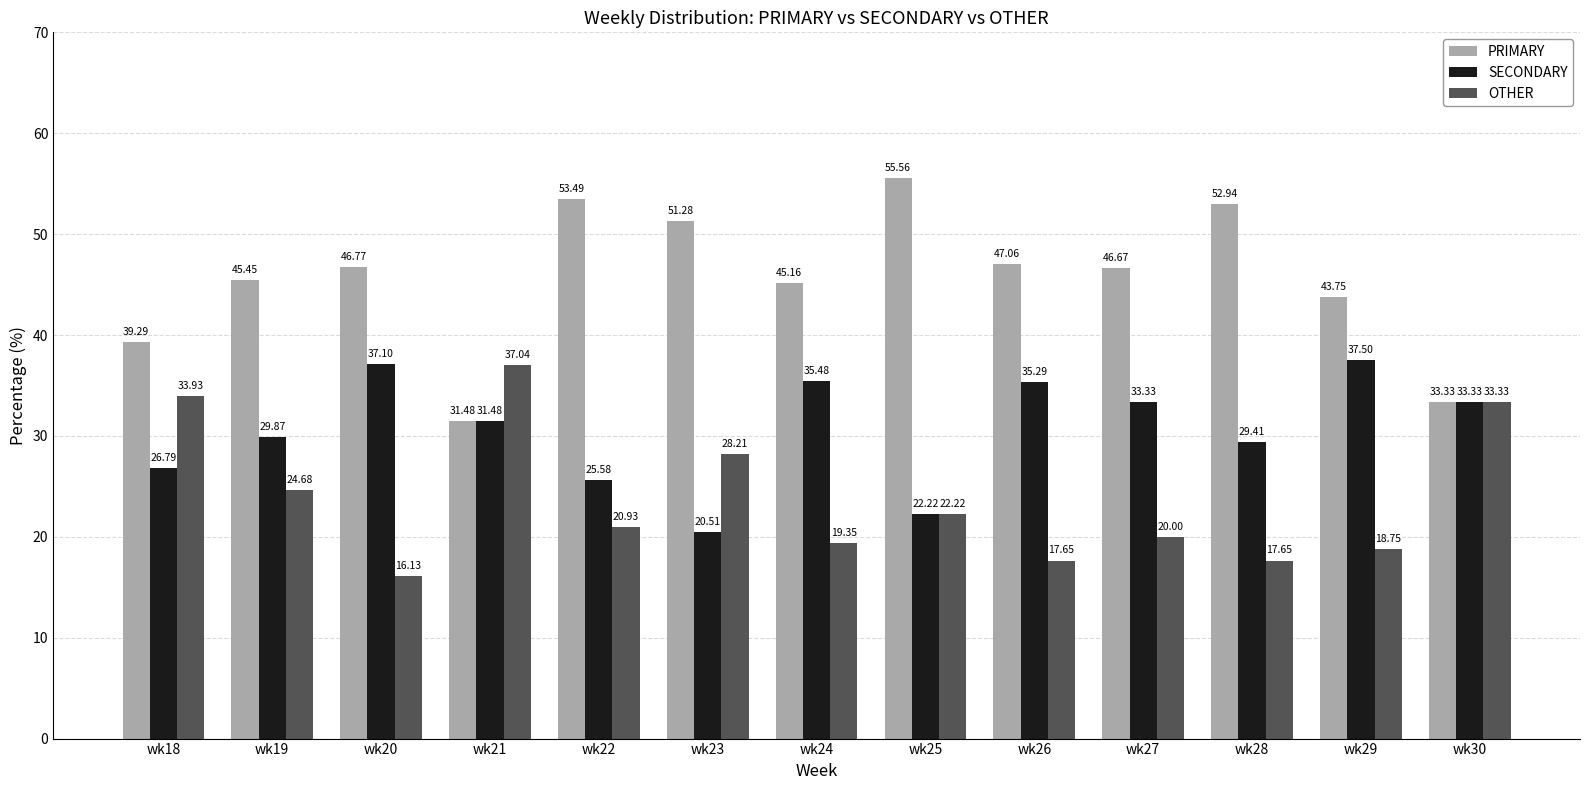

How many bars are there in total?

39